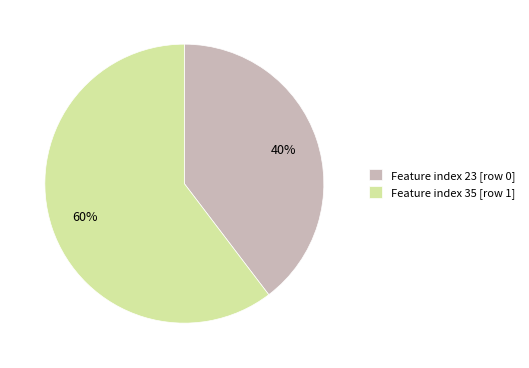

To the nearest percent, what percentage of the pie is Feature index 35 [row 1]?

60%